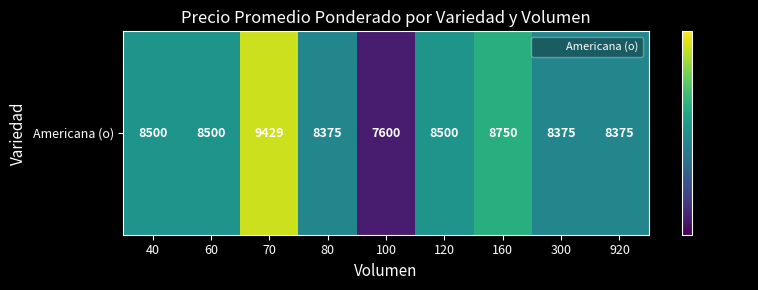

Is it true that the value at 100 is 13185?

False